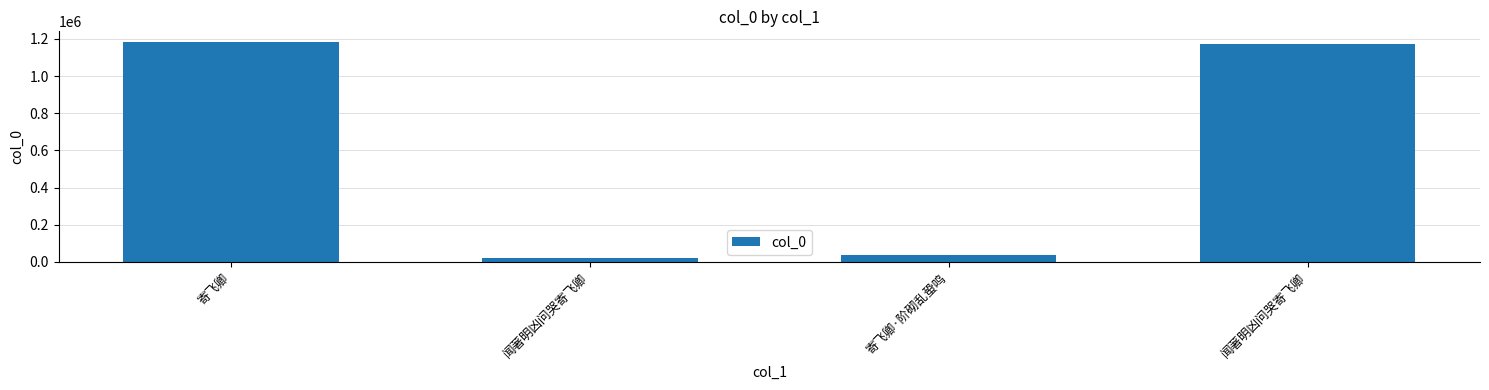

Reading left to right, extract all data points from this chart.

1181701	23819	36284	1171122